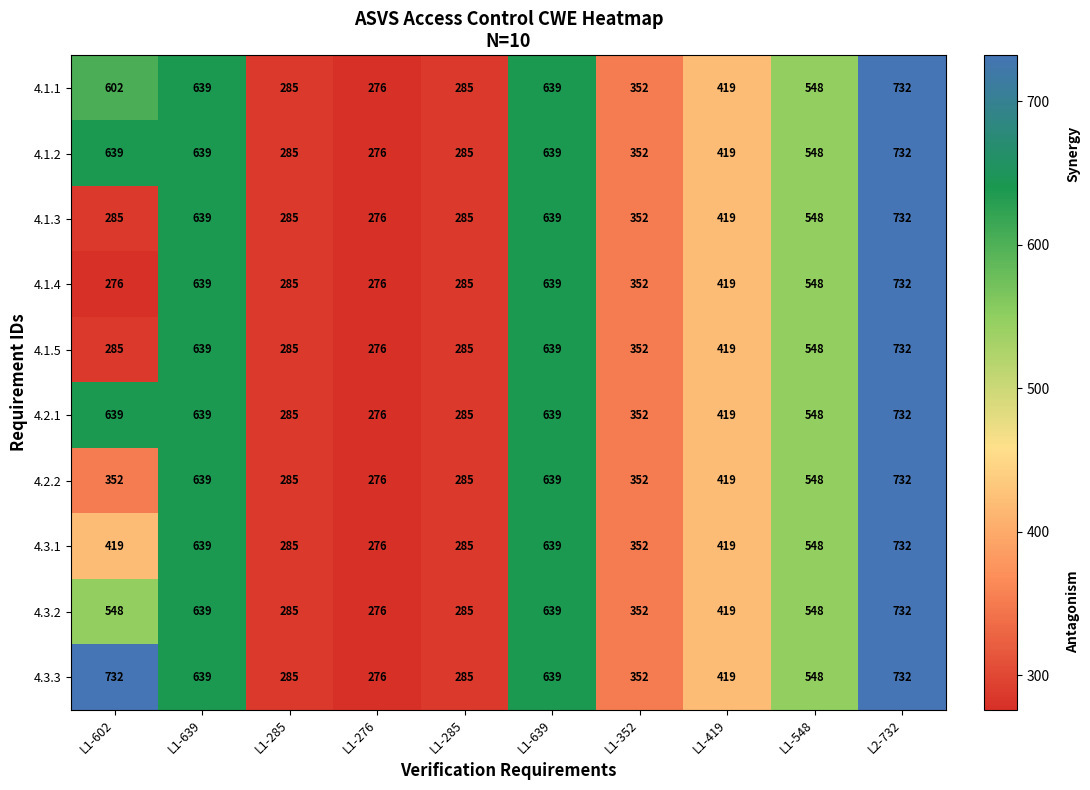

How many categories are shown in the chart?

10